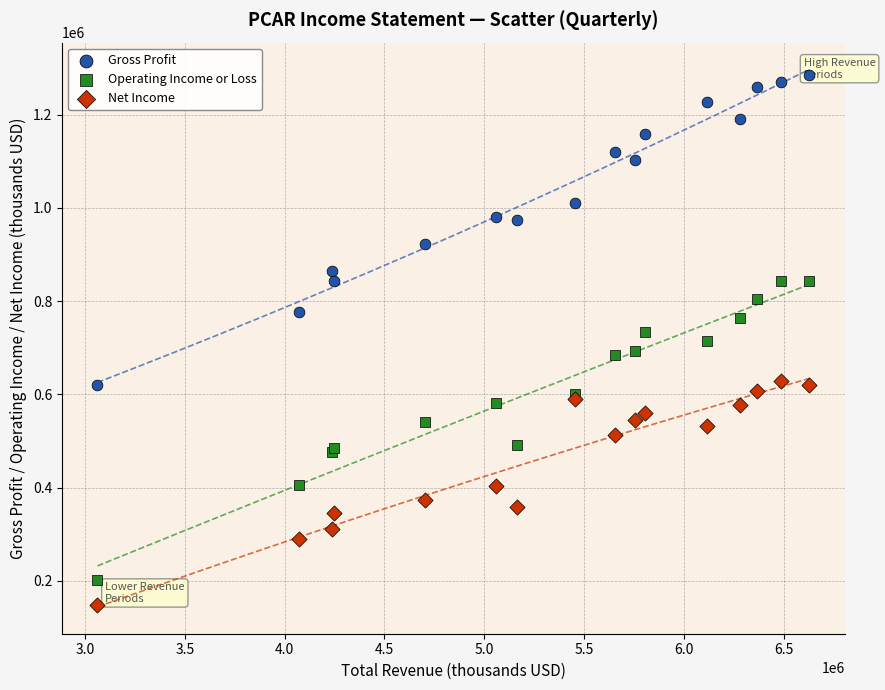

Which series has the largest Y range (max minus min)?

Gross Profit